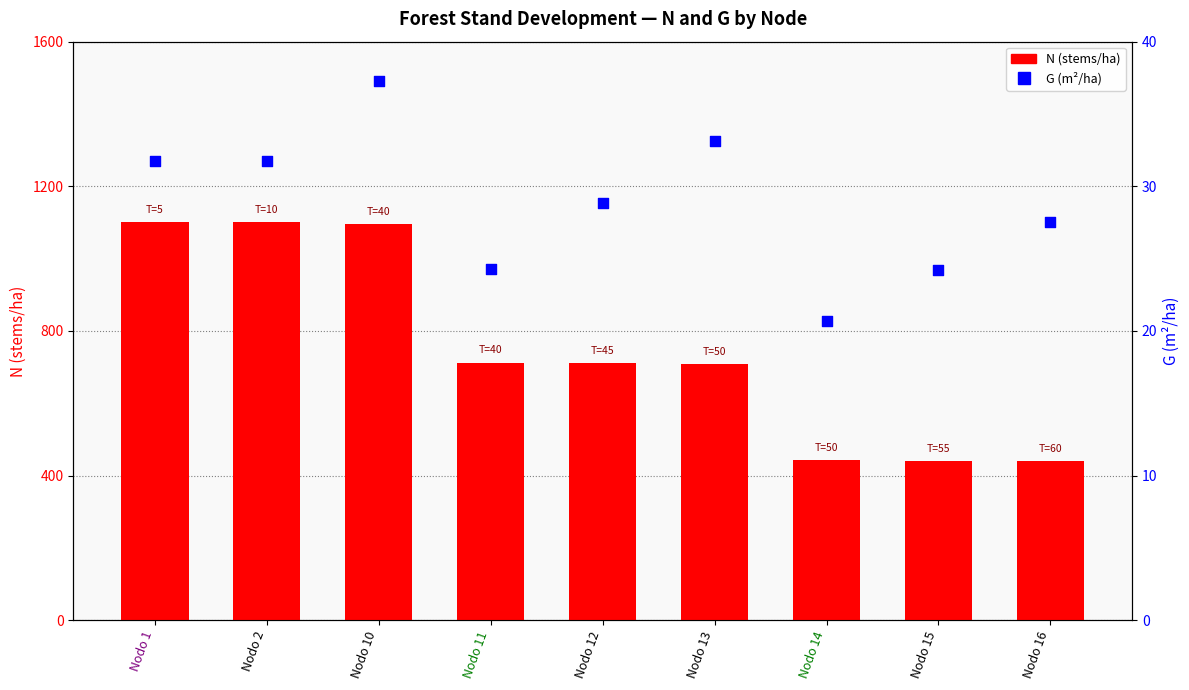

Which series contains the lowest Y value?

G (m²/ha)